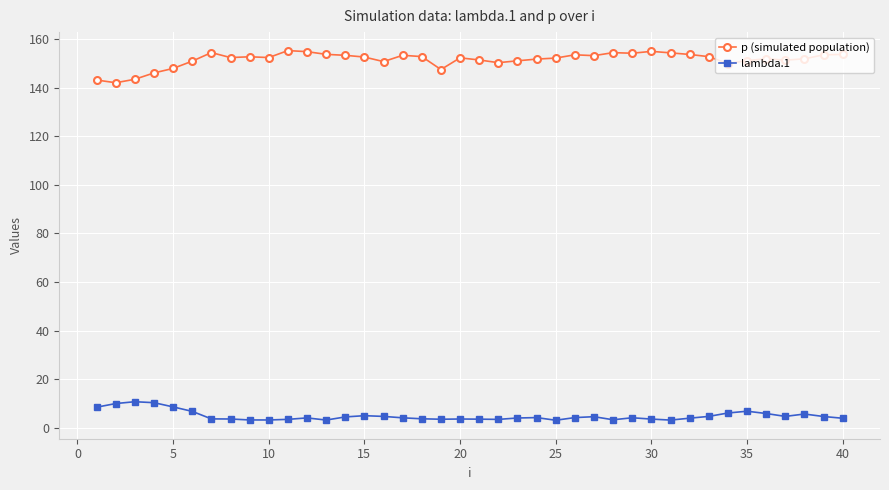

True or false: lambda.1 and p (simulated population) cross at least once.

False